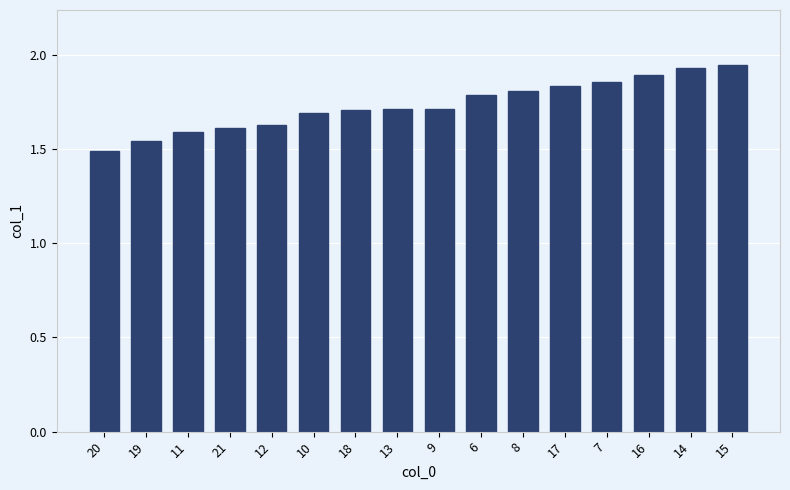

True or false: the data shows 0.6 at 11.

False